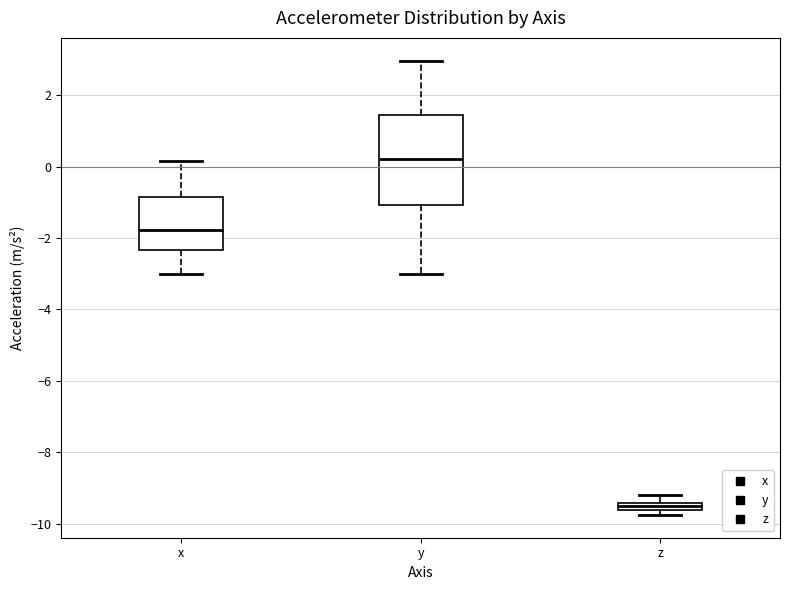

Comparing the boxes themselves (not the whiskers), which one is the tallest?

y